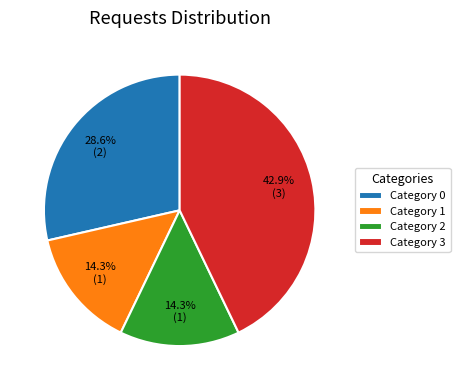

What is the ratio of the value at Category 0 to the value at Category 3?

0.7